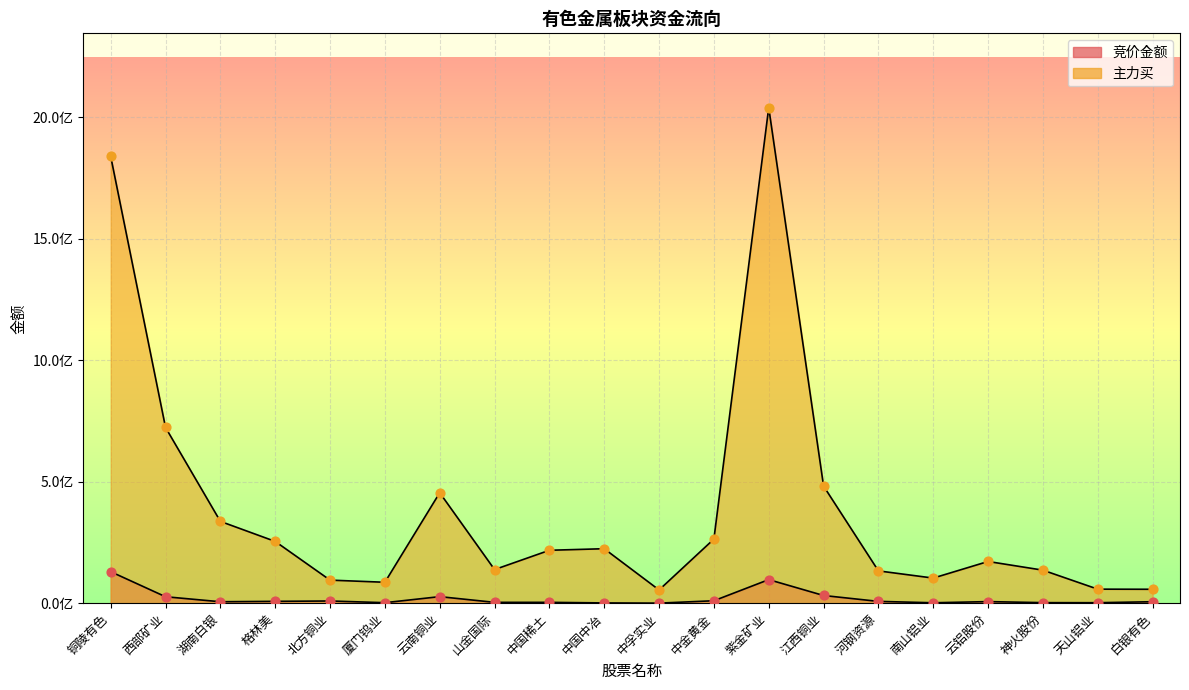

What are all the series names shown in the legend?

竞价金额, 主力买